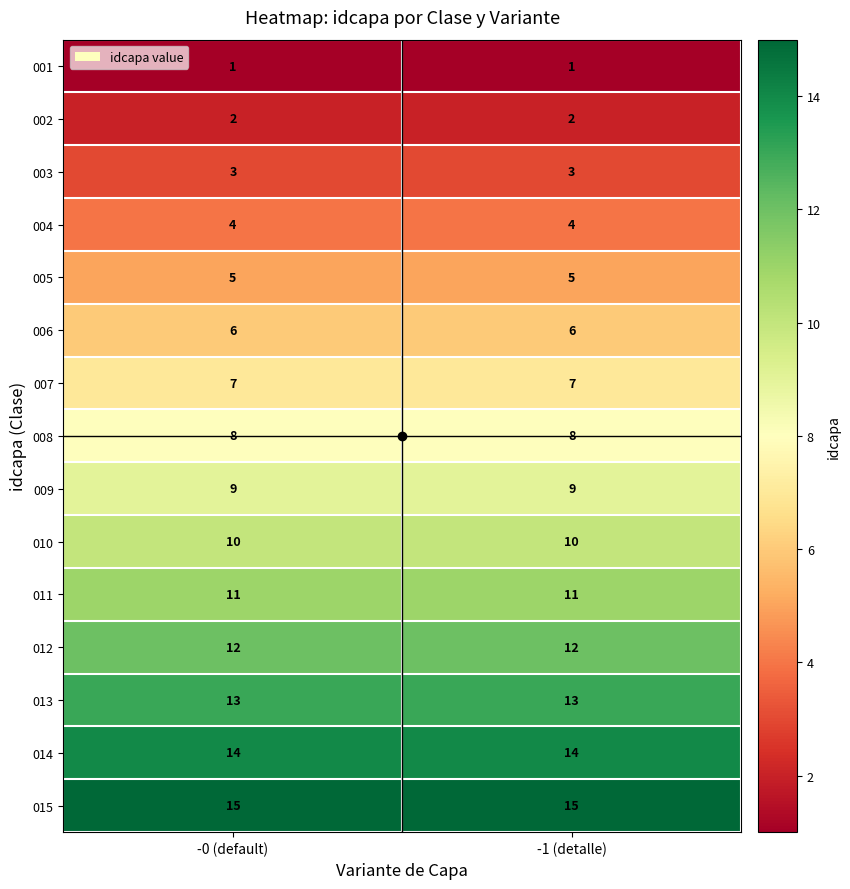

At -1 (detalle), list the series in order from smallest to largest.

001, 002, 003, 004, 005, 006, 007, 008, 009, 010, 011, 012, 013, 014, 015